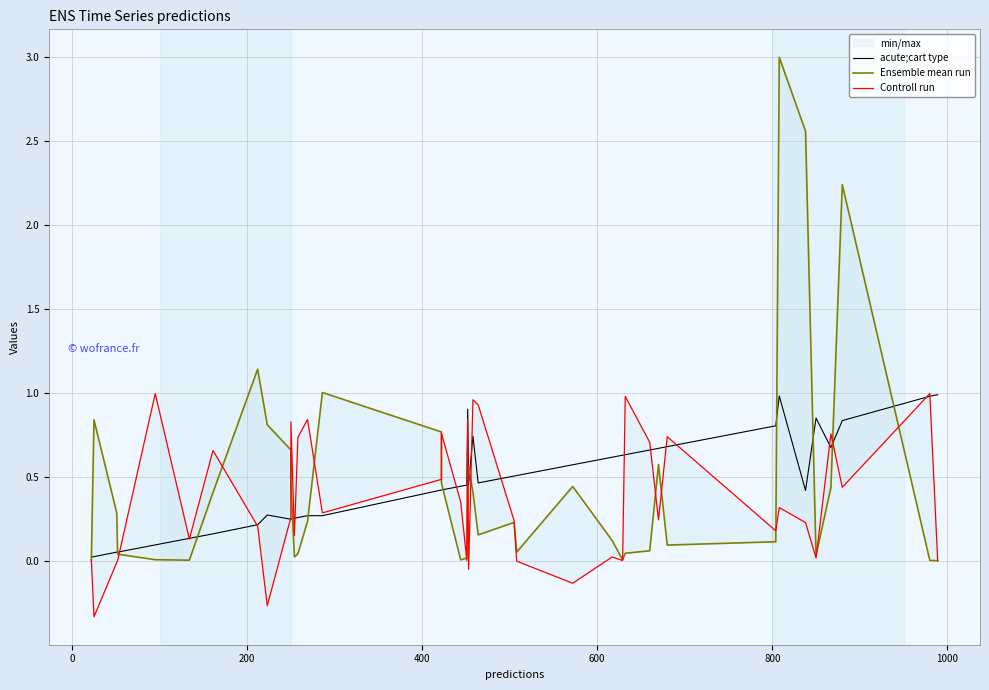

Is the value of Ensemble mean run at 34 greater than the value of Controll run at 27?

Yes